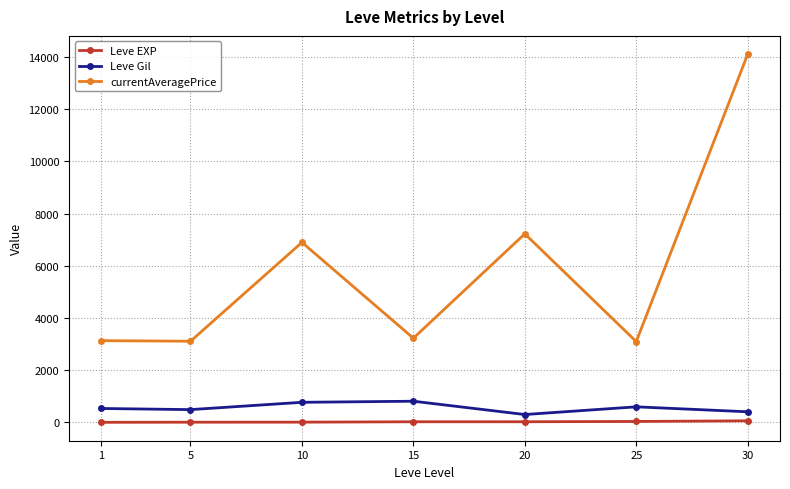

True or false: currentAveragePrice has more than 2 interior local peaks.

False